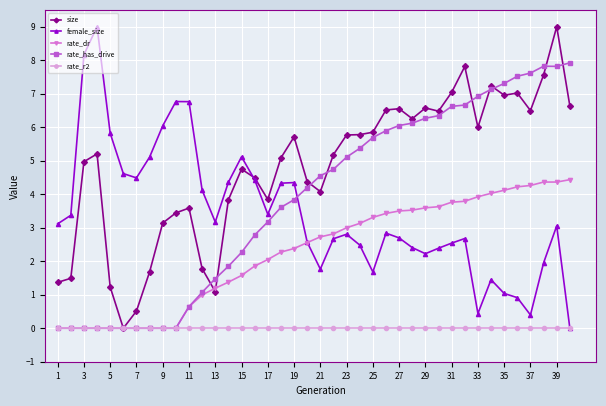

True or false: rate_dr has more than 0 interior local peaks.

True